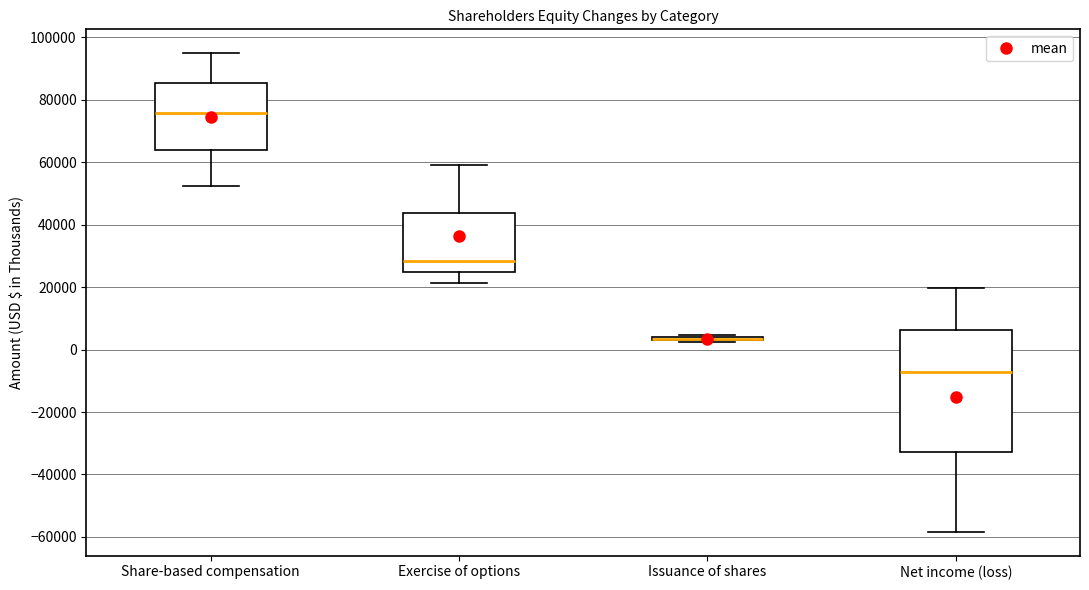

Where does the upper whisker of the box for Net income (loss) end on the y-axis? The values are not printed on the chart, so give them approximately, as read against the axis.

20000